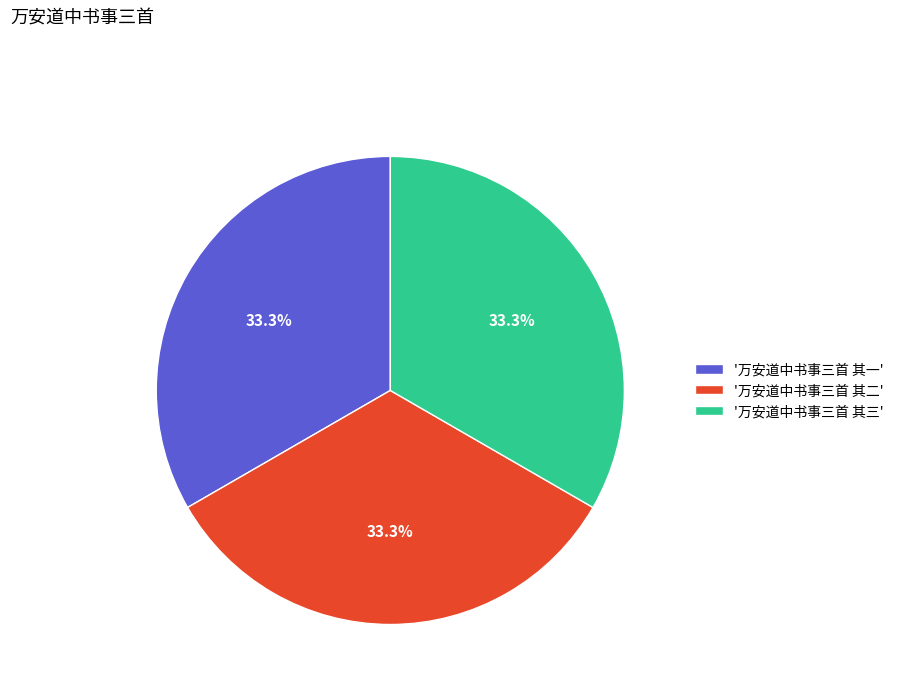

What is the ratio of the value at '万安道中书事三首 其三' to the value at '万安道中书事三首 其二'?

1.0